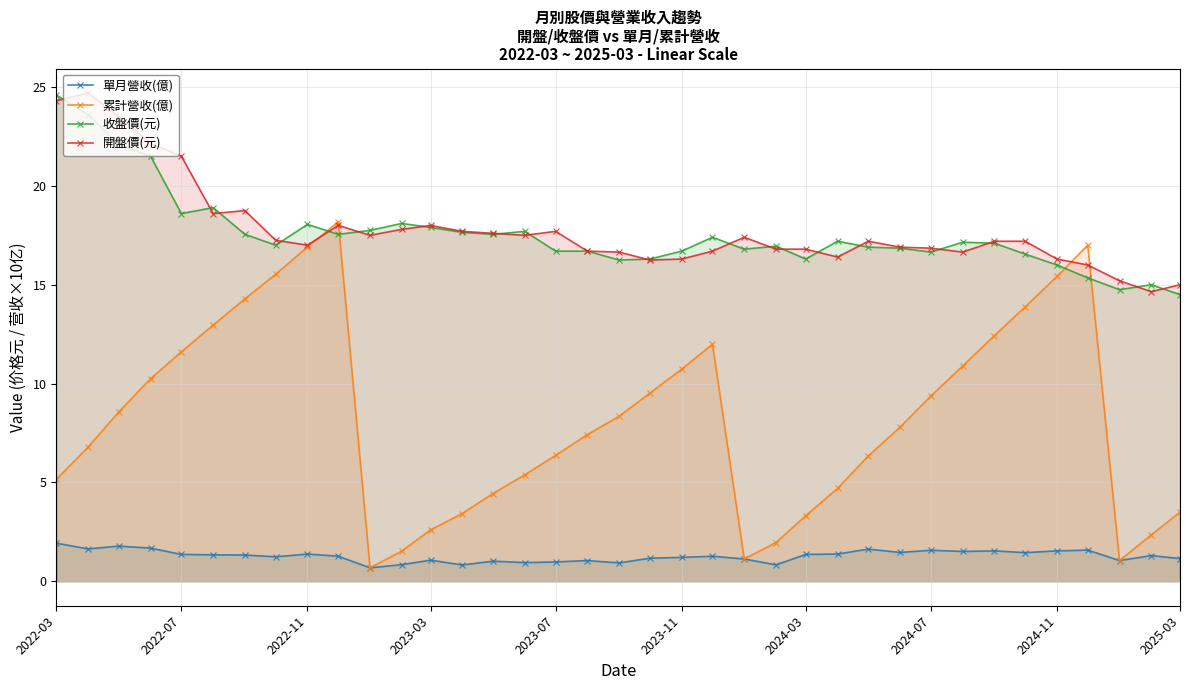

What is the greatest value displayed?

24.7